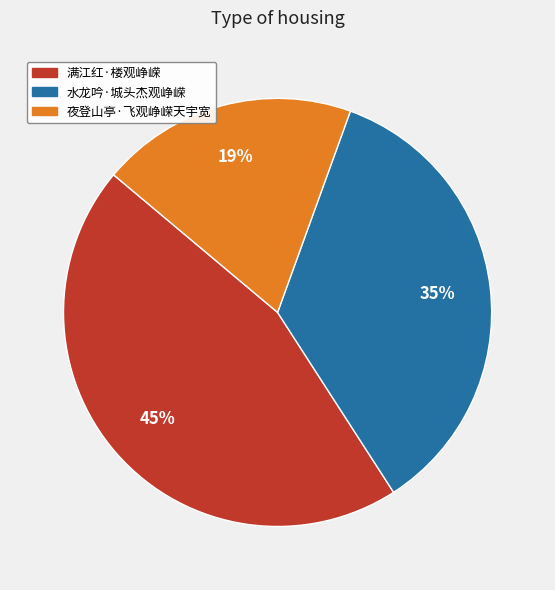

Between 夜登山亭·飞观峥嵘天宇宽 and 满江红·楼观峥嵘, which is larger?

满江红·楼观峥嵘